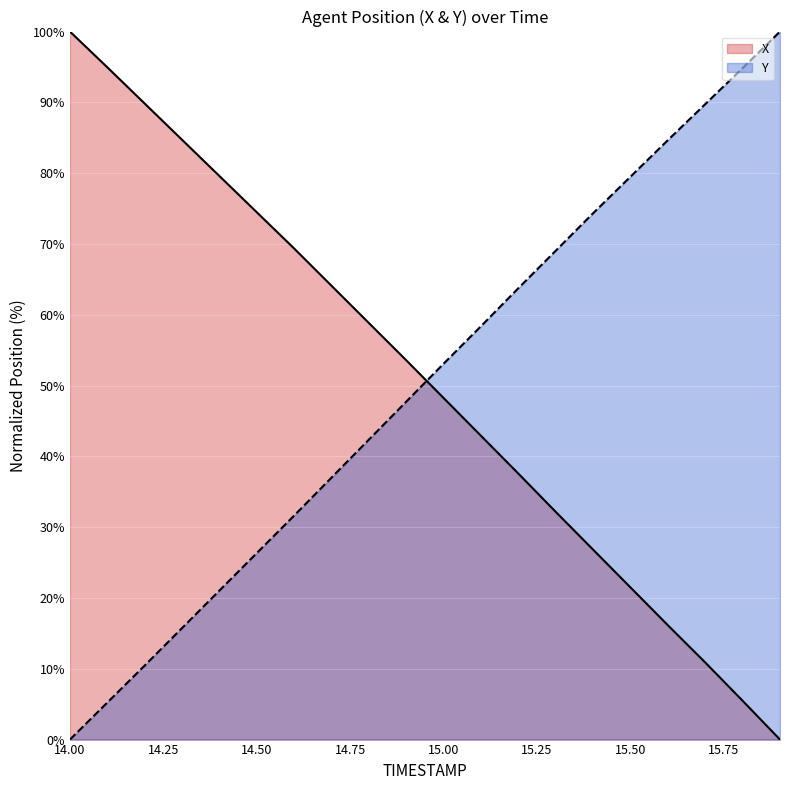

What is the total value across all series at 15.1?

101.3